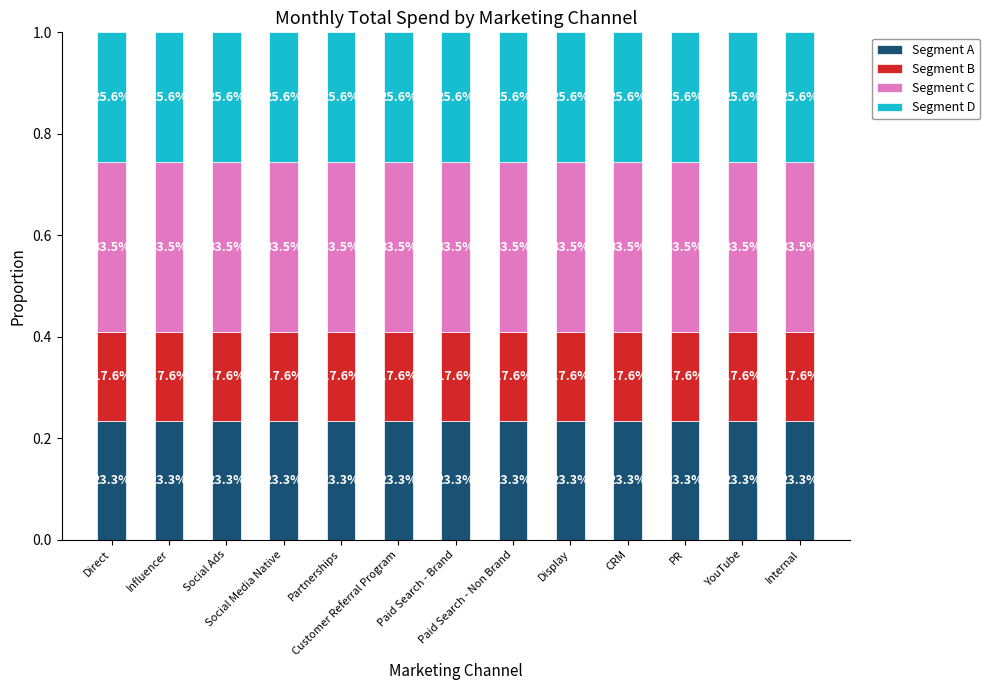

Between Social Ads and Customer Referral Program, which series saw the biggest shift?

Segment A